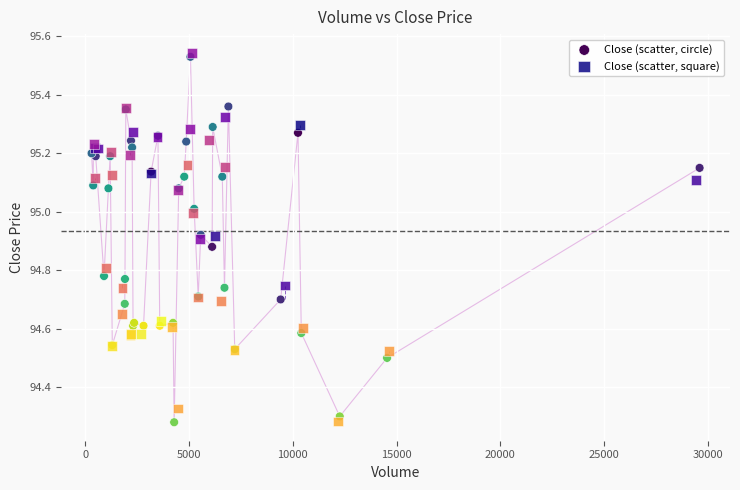

What are all the series names shown in the legend?

Close (scatter, circle), Close (scatter, square)